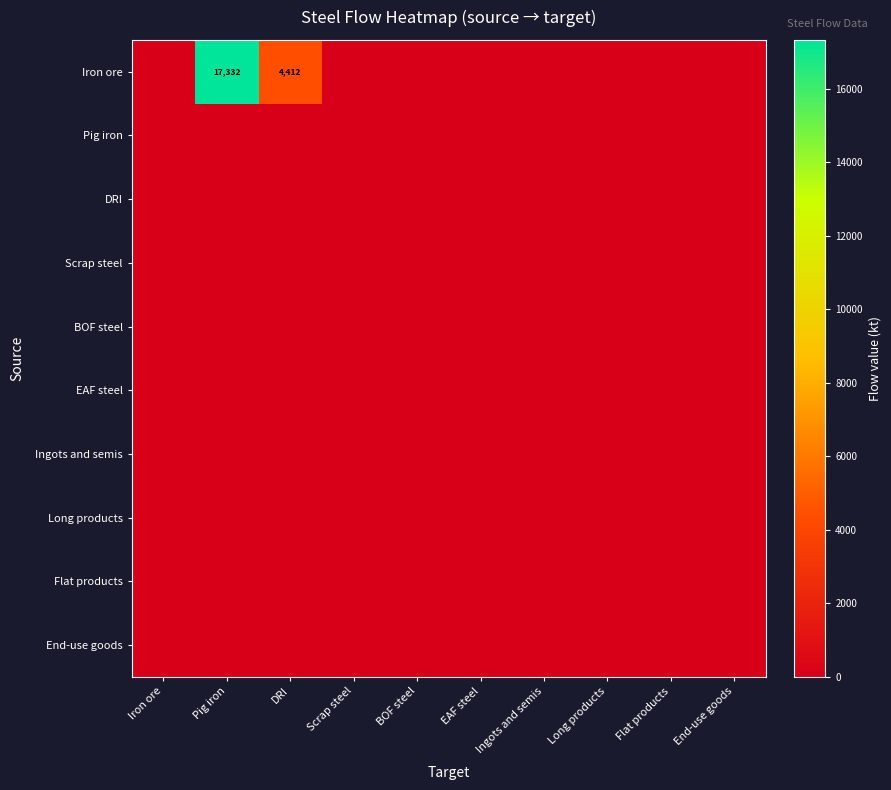

Between Pig iron and Ingots and semis, which series saw the biggest shift?

Iron ore